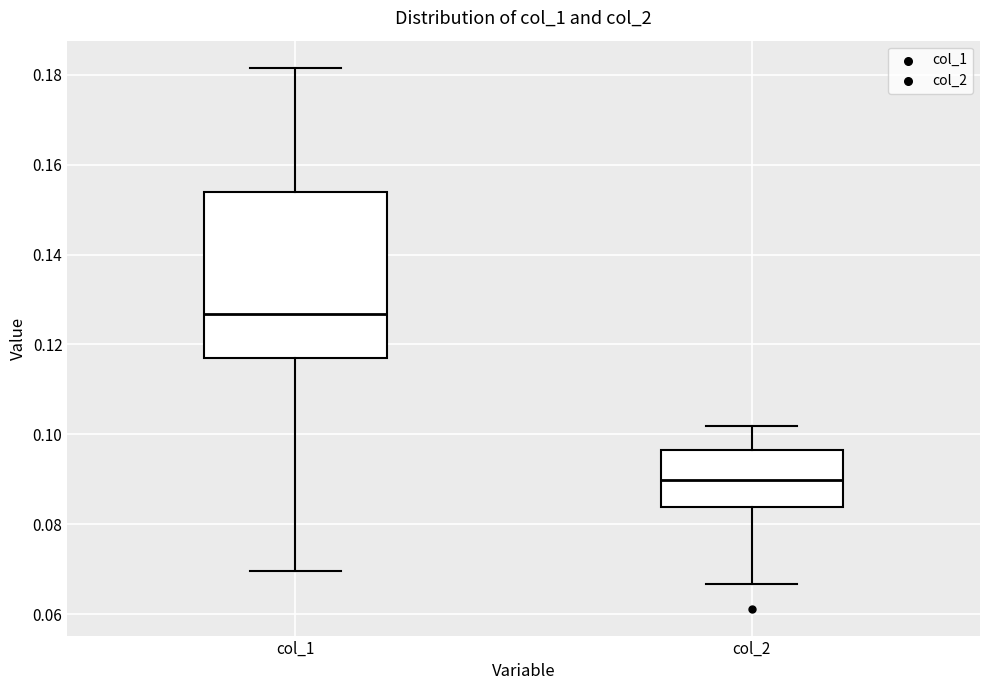

Reading left to right, transcribe this box plot: for each box, give where its median line is, the range the box spans, and where its two whiskers end, as read against the y-axis. The values are not printed on the chart, so give them approximately, as read against the axis.

col_1: median 0.126, box 0.116 to 0.154, whiskers 0.070 to 0.182
col_2: median 0.090, box 0.084 to 0.096, whiskers 0.066 to 0.102